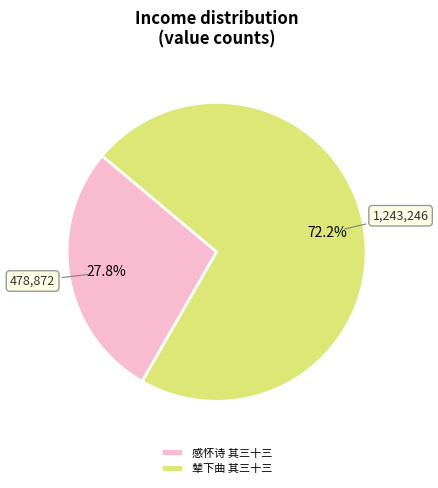

Does any single category account for the majority?

Yes